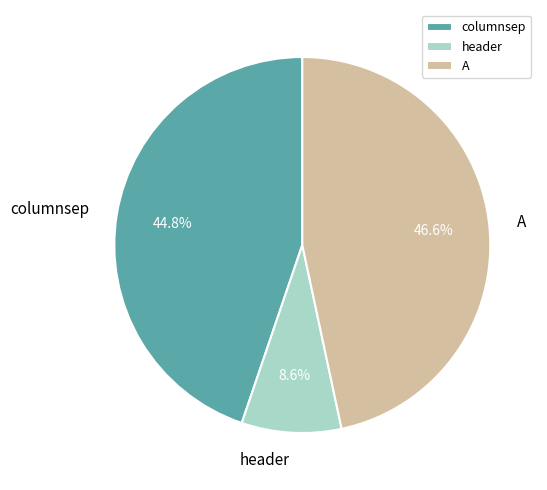

To the nearest percent, what percentage of the pie is A?

47%